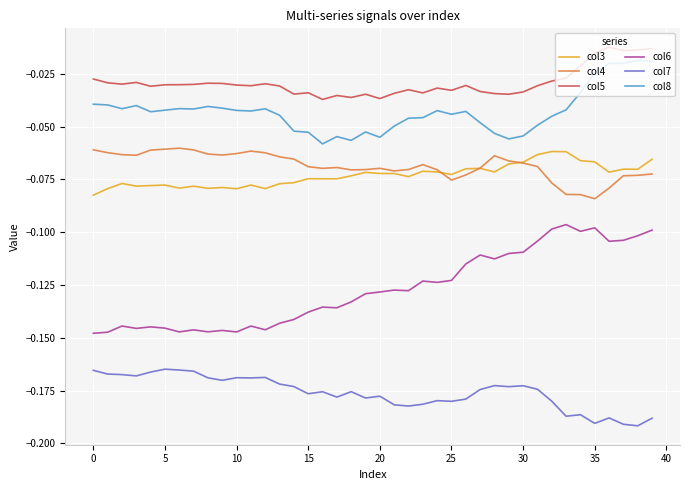

Which series has the largest total across all categories?

col5